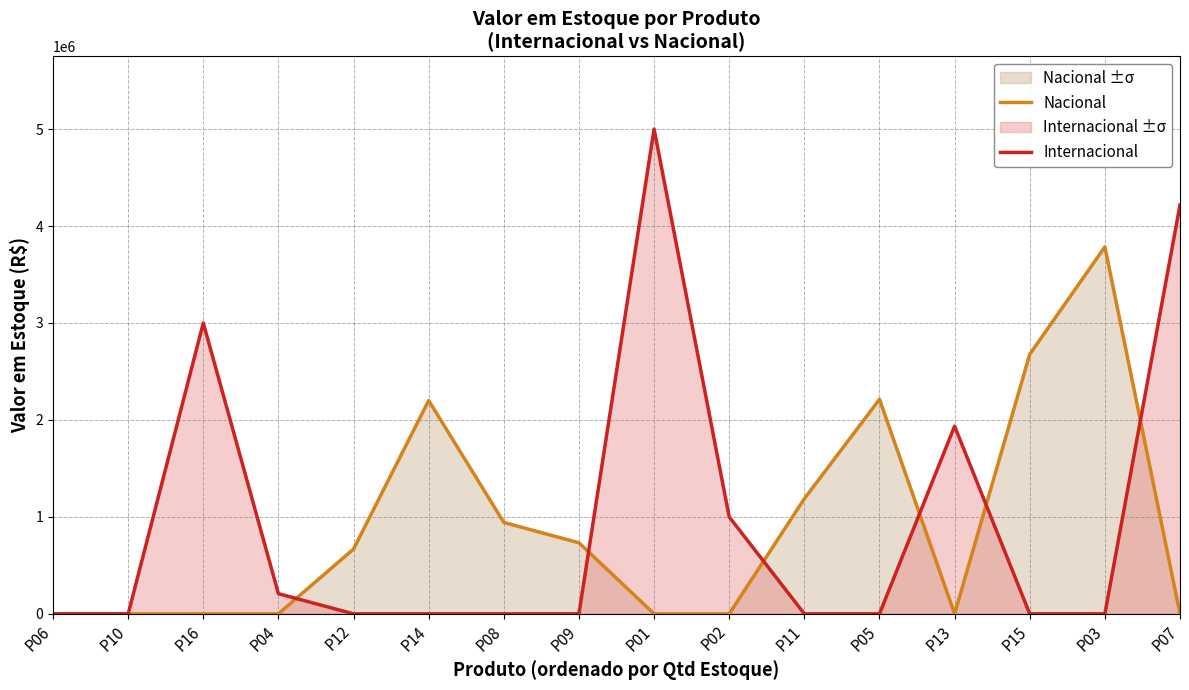

List the series in order of their peak value, highest first.

Internacional, Nacional